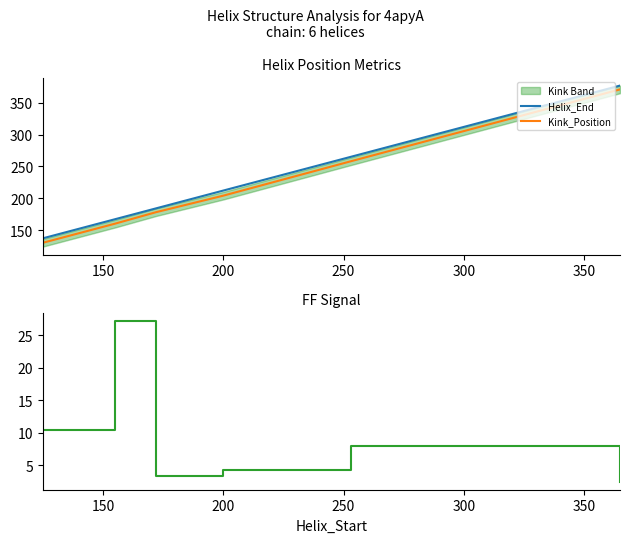

What is the value of the Kink_Position point at the 4th from the left?

204.0